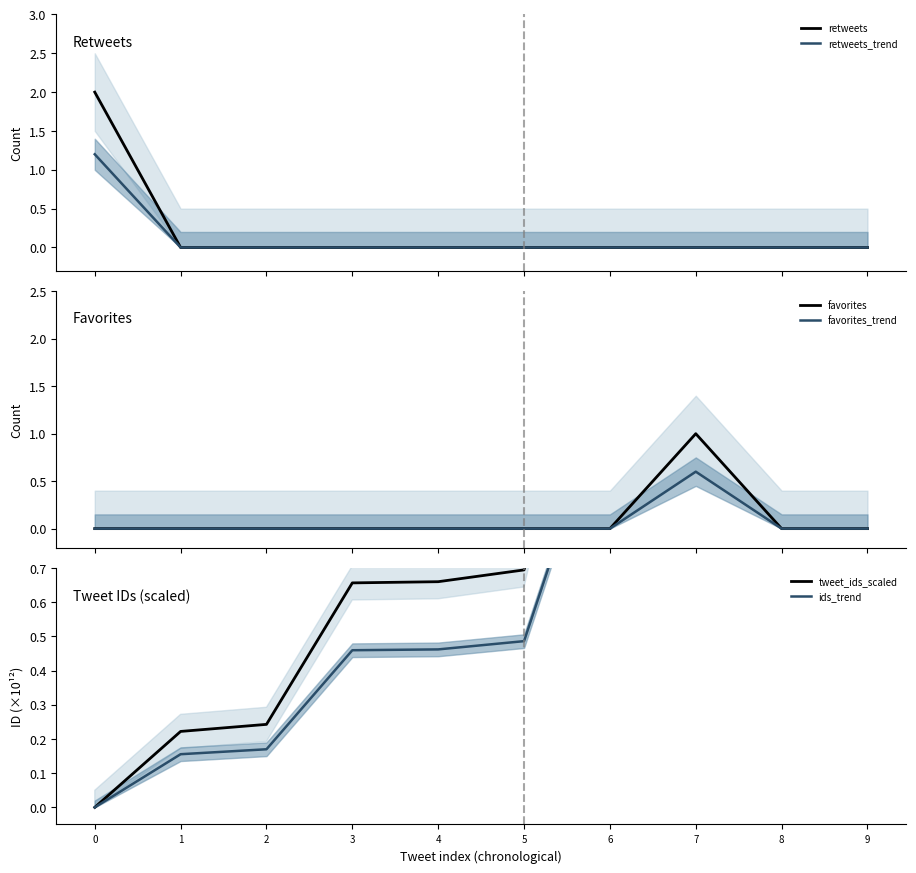

What is the difference between the tweet_ids_scaled values at 9 and 0?

2.6